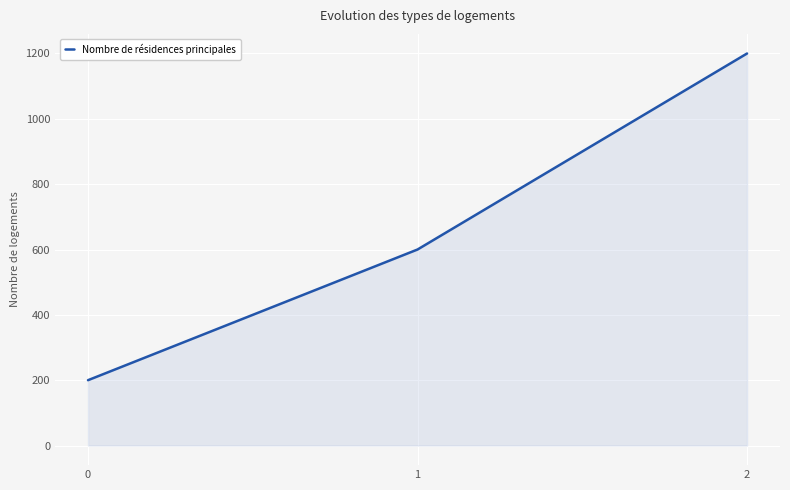

Between 1 and 0, which is larger?

1